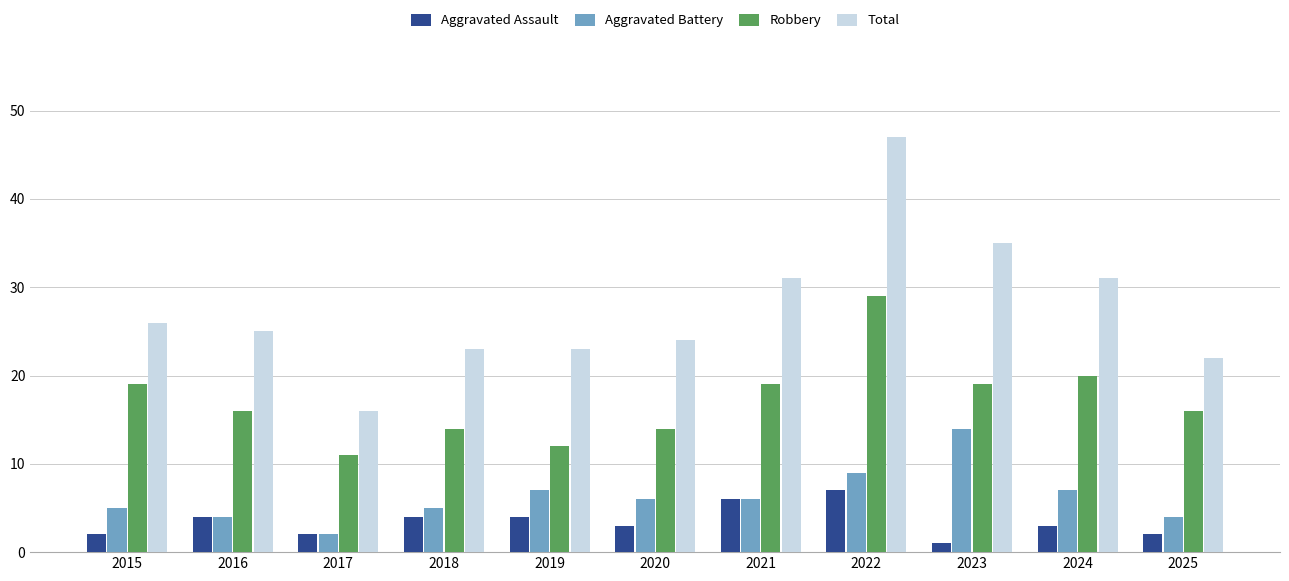

What are all the series names shown in the legend?

Aggravated Assault, Aggravated Battery, Robbery, Total